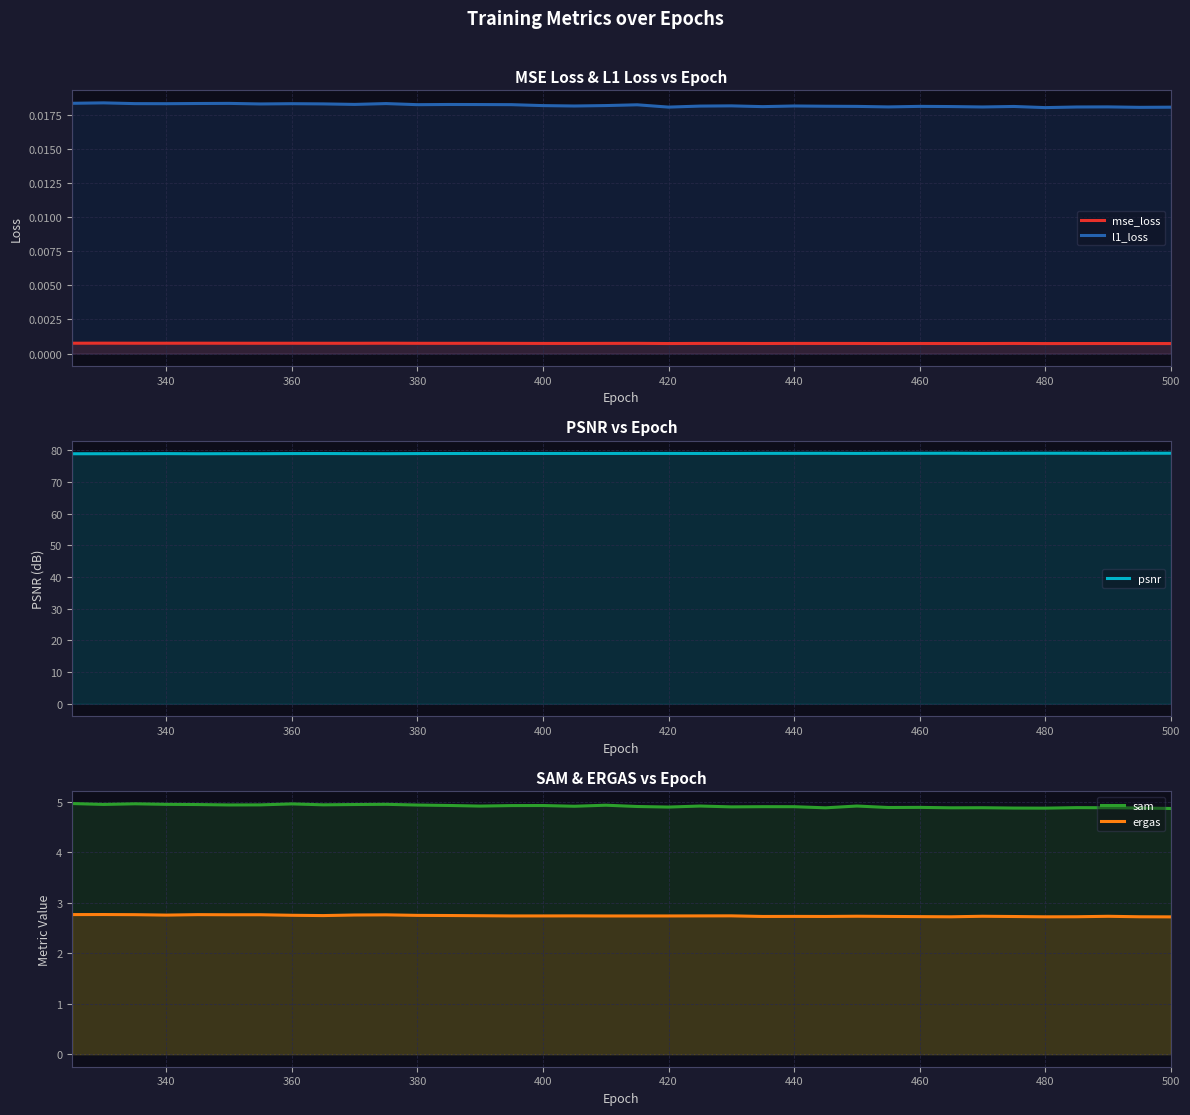

How many data points does each series have?

36